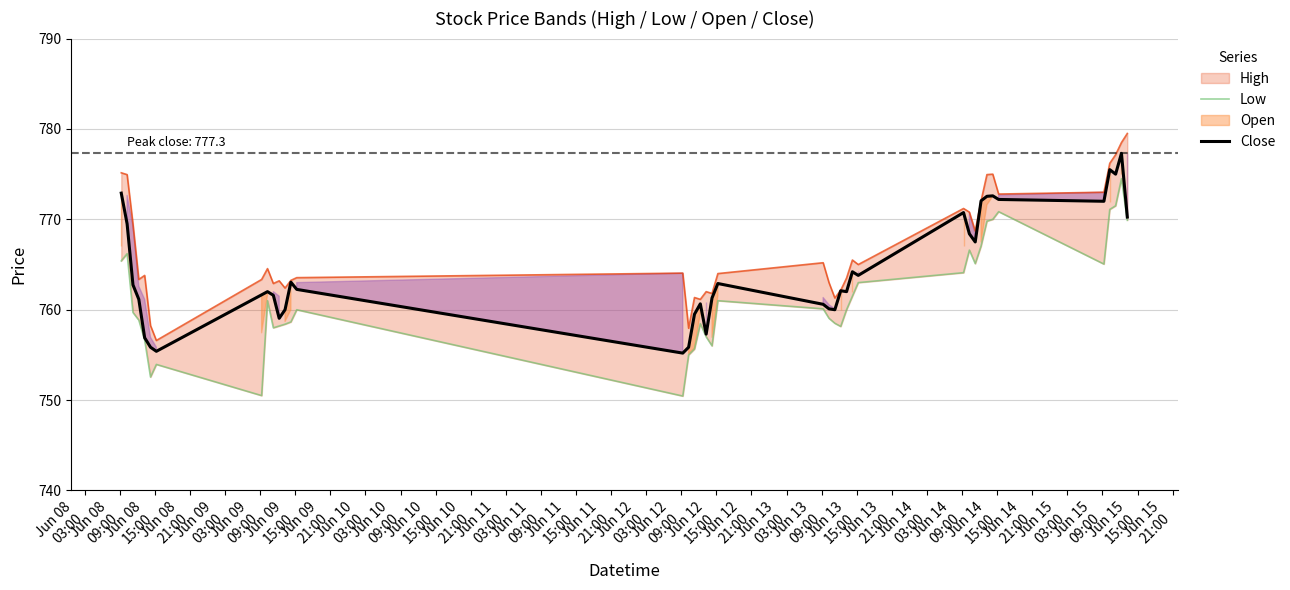

What is the maximum value for Close?

777.3